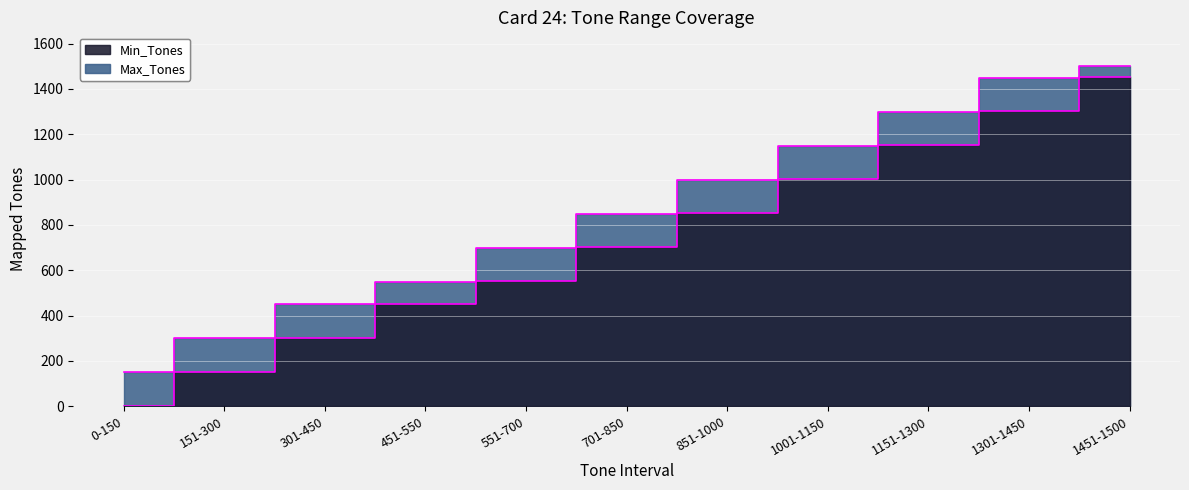

True or false: Min_Tones and Max_Tones cross at least once.

False